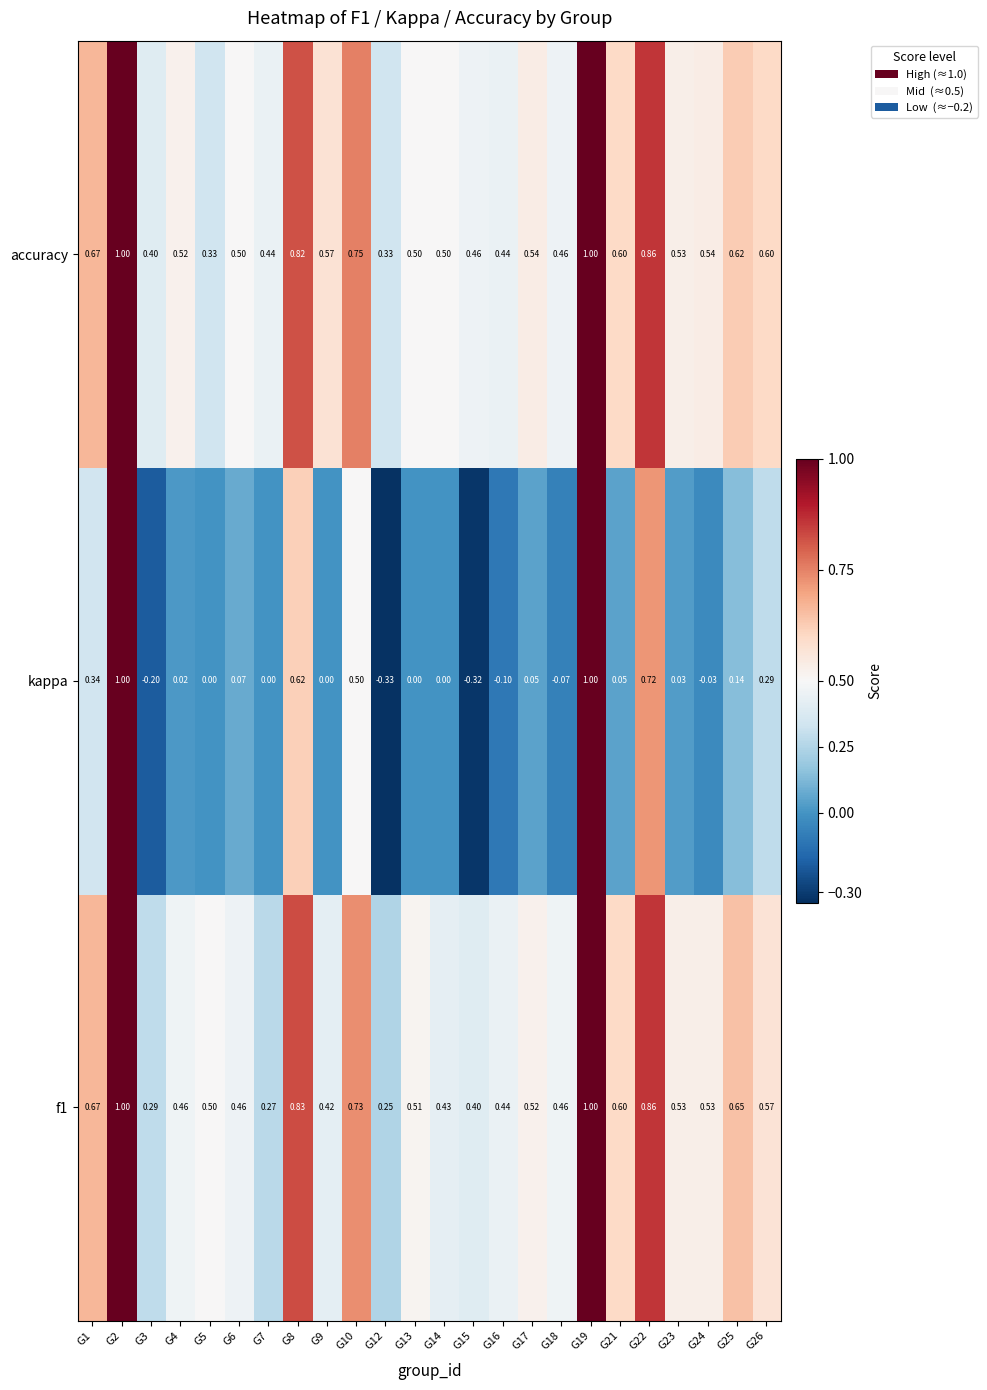

Rank the series at G8 from lowest to highest value.

kappa, accuracy, f1